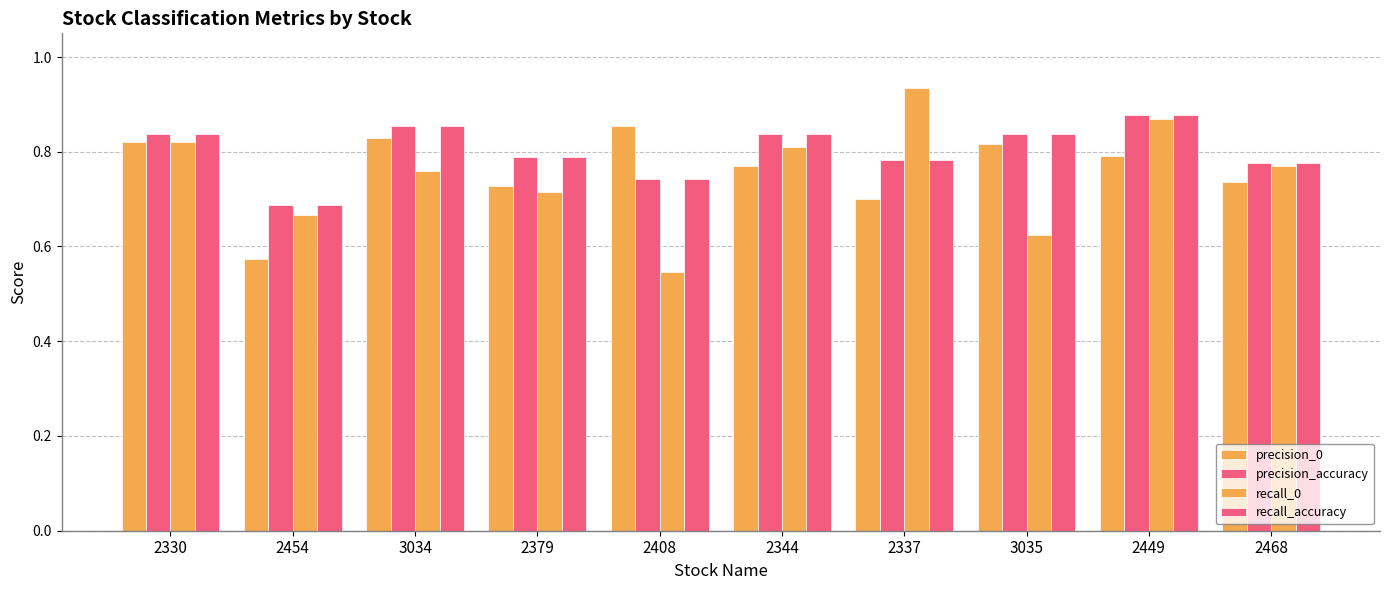

Does the chart contain any negative values?

No